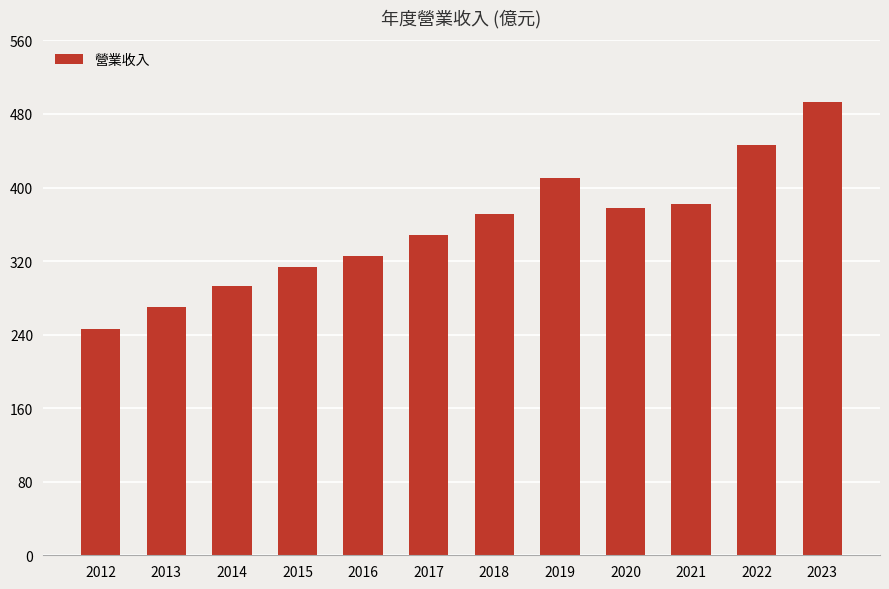

Is it true that the value at 2015 is 314?

True